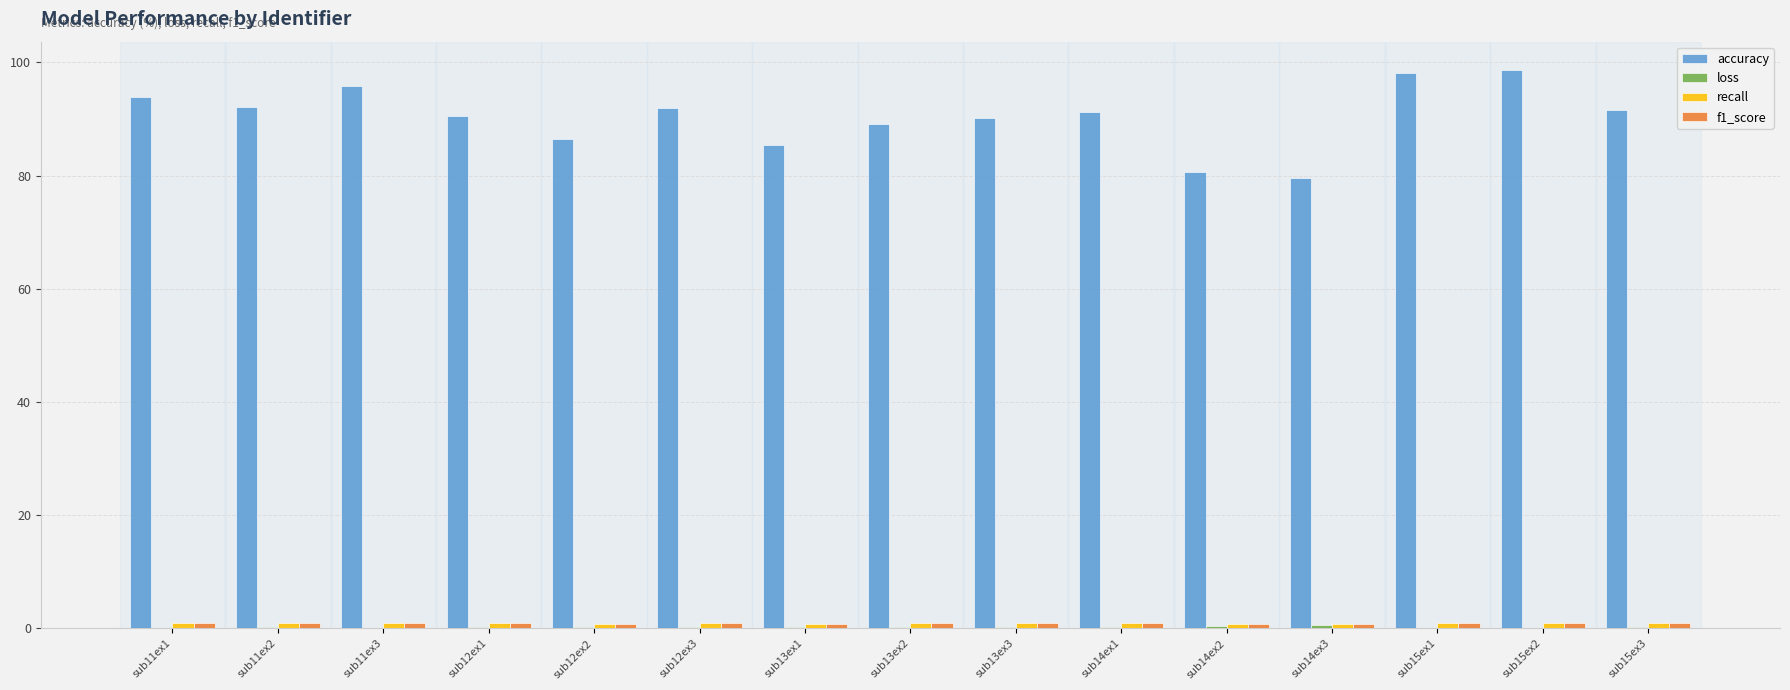

The accuracy series shows 91.7 at sub15ex3. True or false?

True